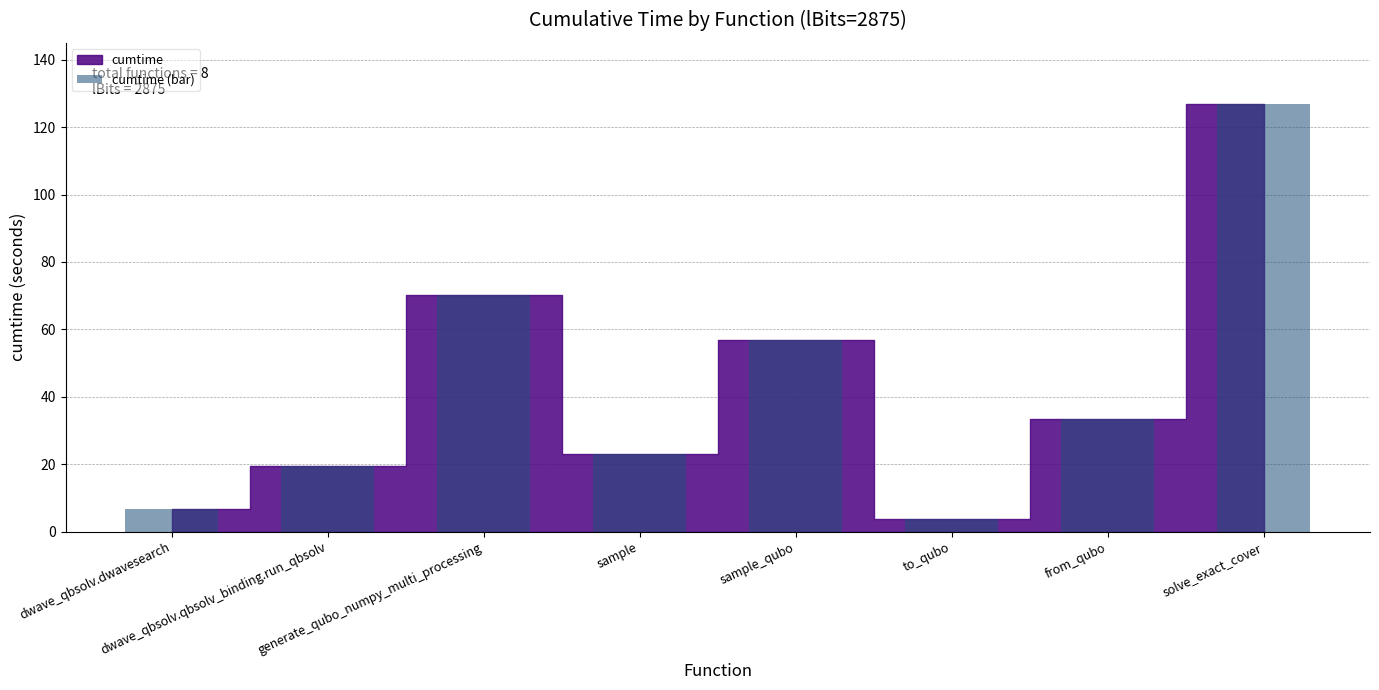

Reading left to right, transcribe all the data shown in this chart.

dwave_qbsolv.dwavesearch=6.8	dwave_qbsolv.qbsolv_binding.run_qbsolv=19.4	generate_qubo_numpy_multi_processing=70.1	sample=23.1	sample_qubo=56.8	to_qubo=3.7	from_qubo=33.4	solve_exact_cover=126.9